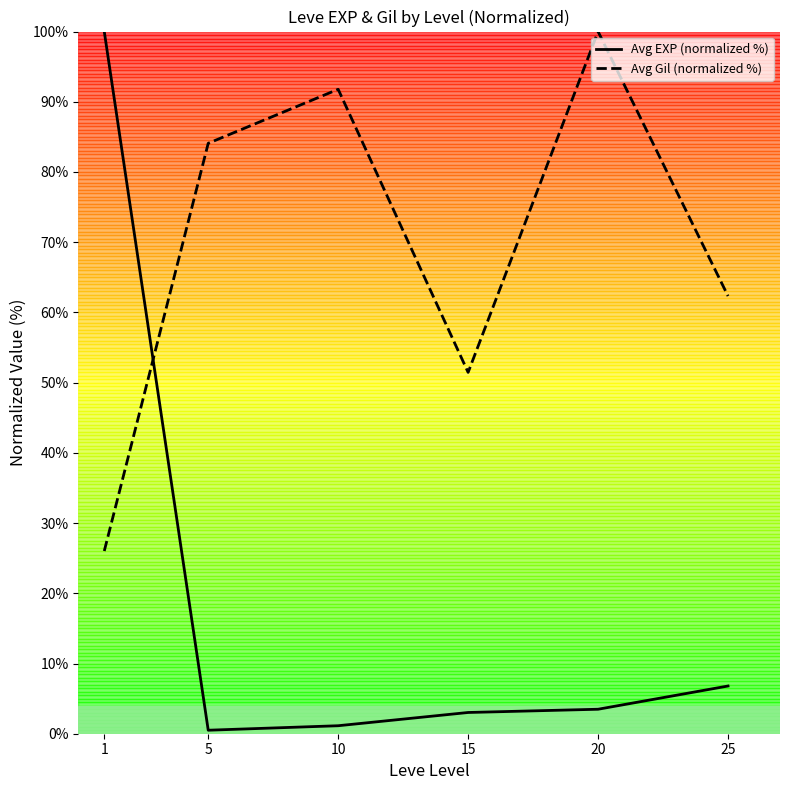

True or false: Avg EXP (normalized %) has more than 2 points higher than both neighbors.

False